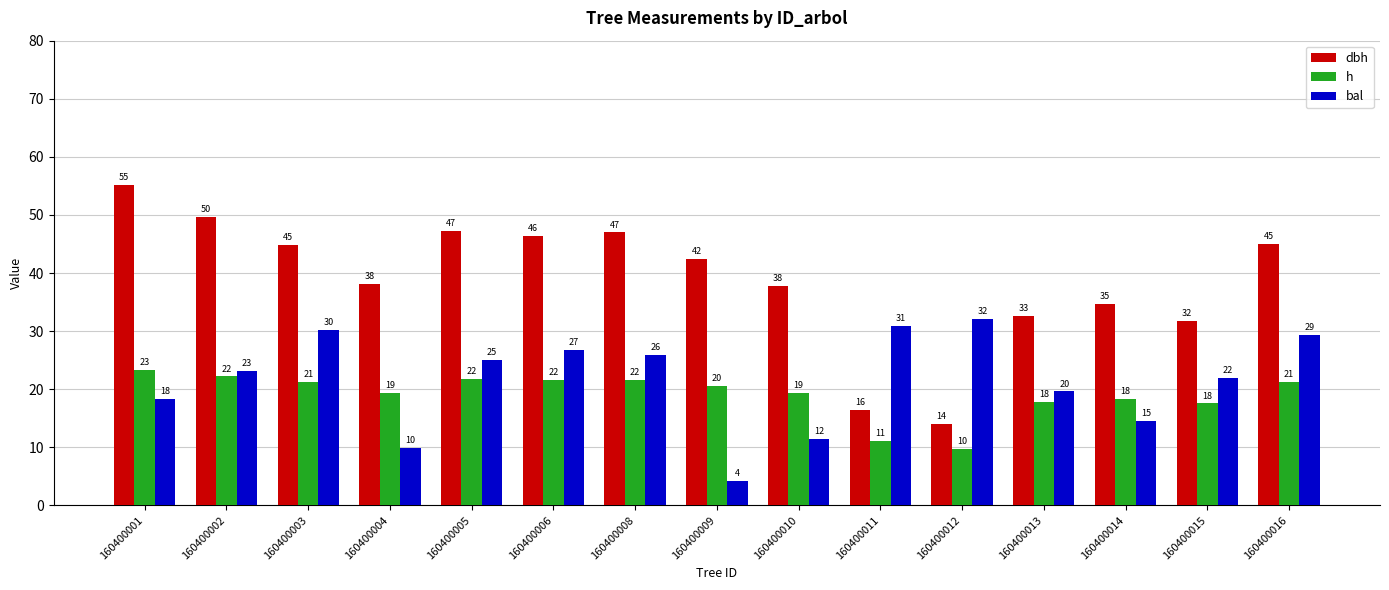

How many bars are there in total?

45